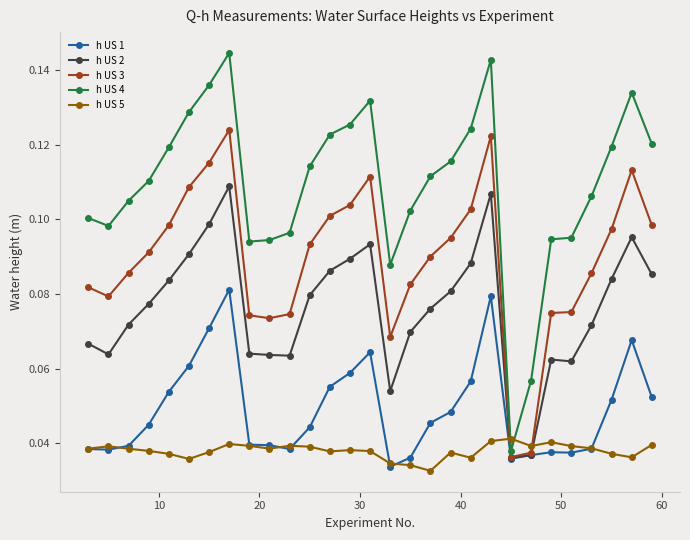

At how many categories does at least one series exceed 0?

29